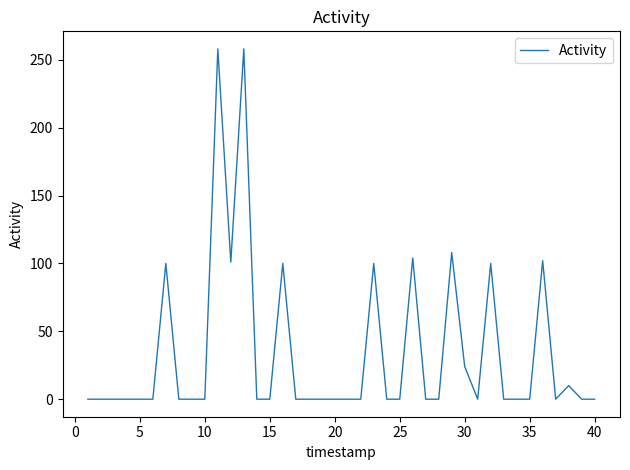

What is the difference between the maximum and minimum values?

258